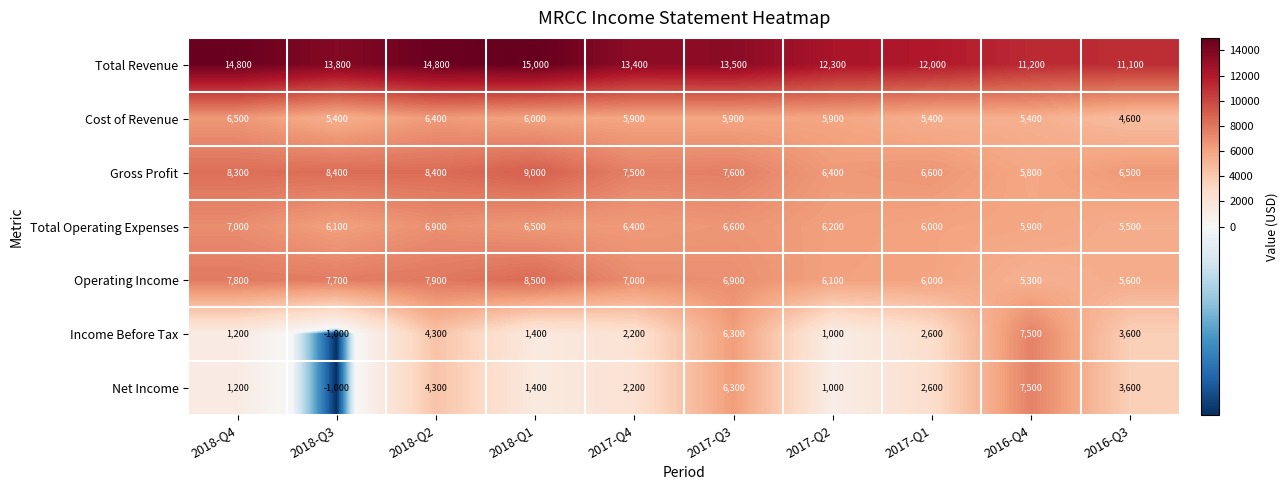

What is the average value of the Income Before Tax series?

2910